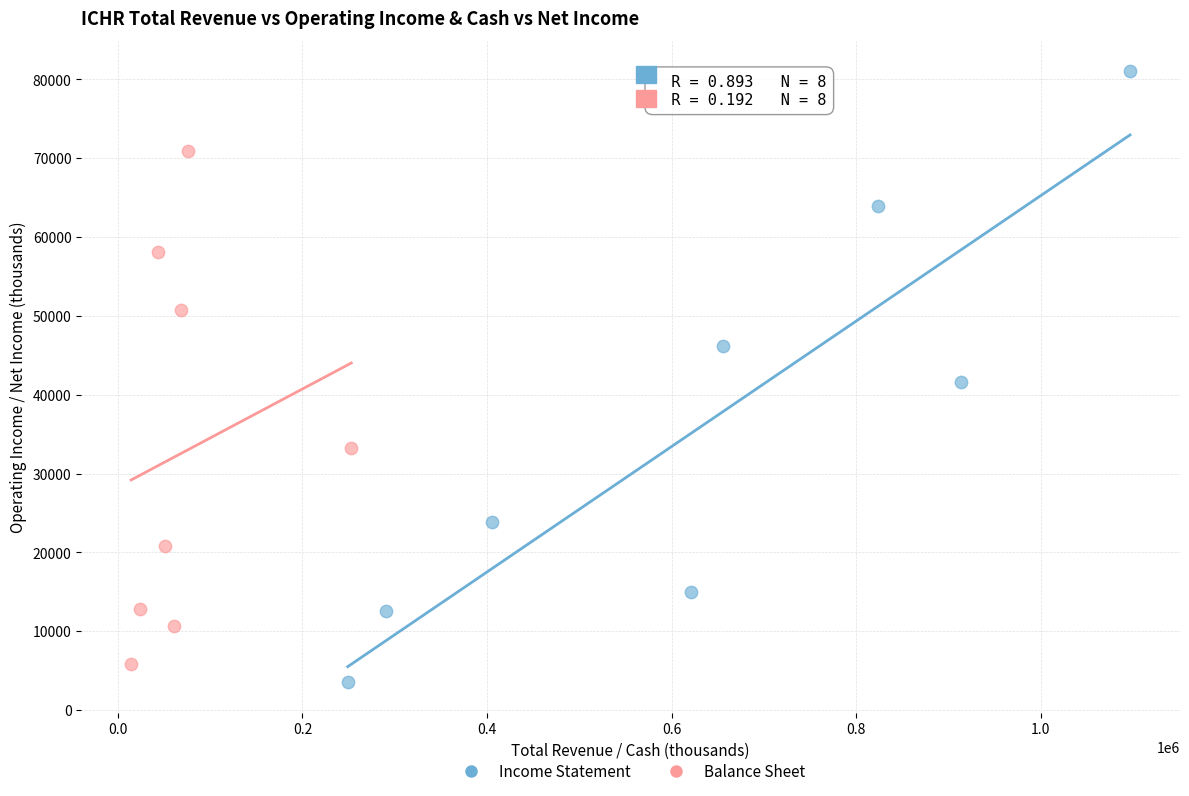

Which series has the widest spread of Y values?

Income Statement